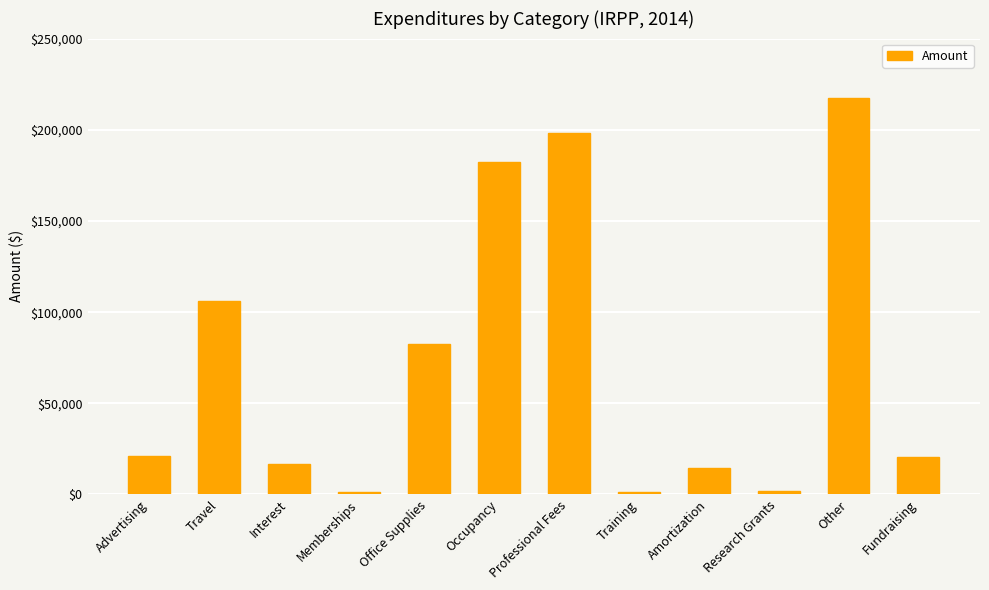

Count the number of data series in this chart.

1